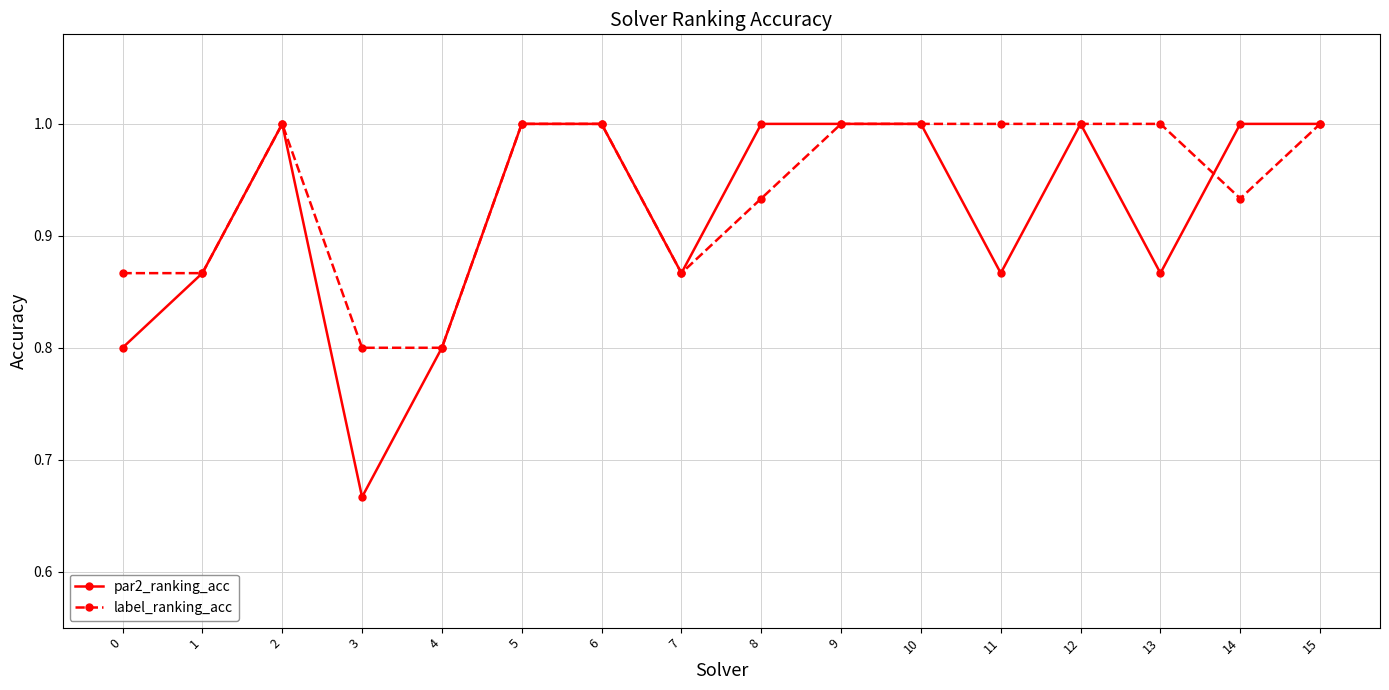

What is the sum of the par2_ranking_acc values at 0 and 3?

1.5